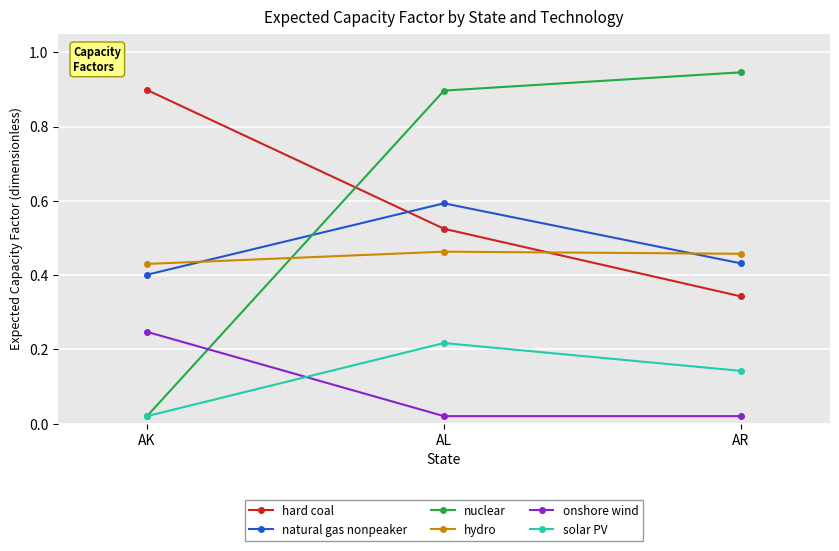

Rank the series at AL from highest to lowest value.

nuclear, natural gas nonpeaker, hard coal, hydro, solar PV, onshore wind